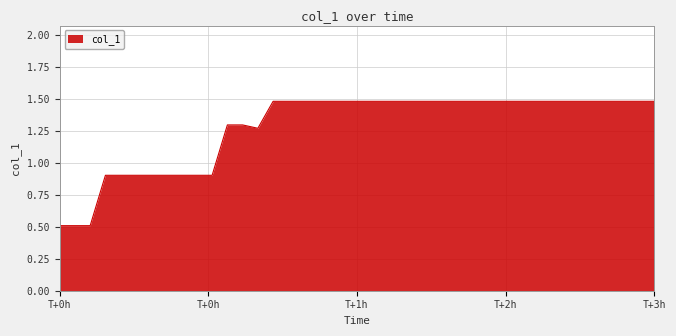

What is the smallest value displayed?

0.5